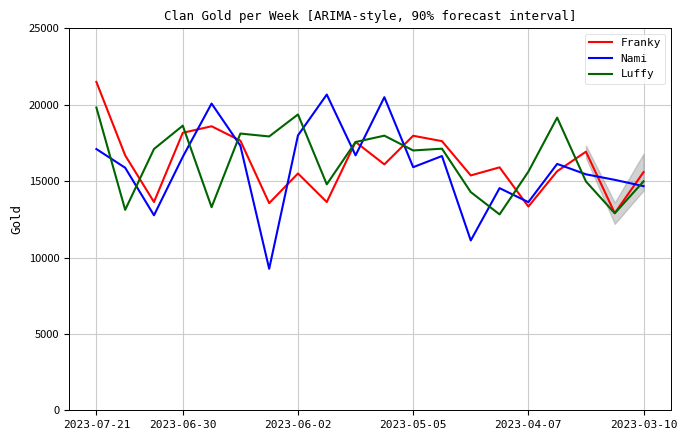

True or false: Franky and Nami cross at least once.

True